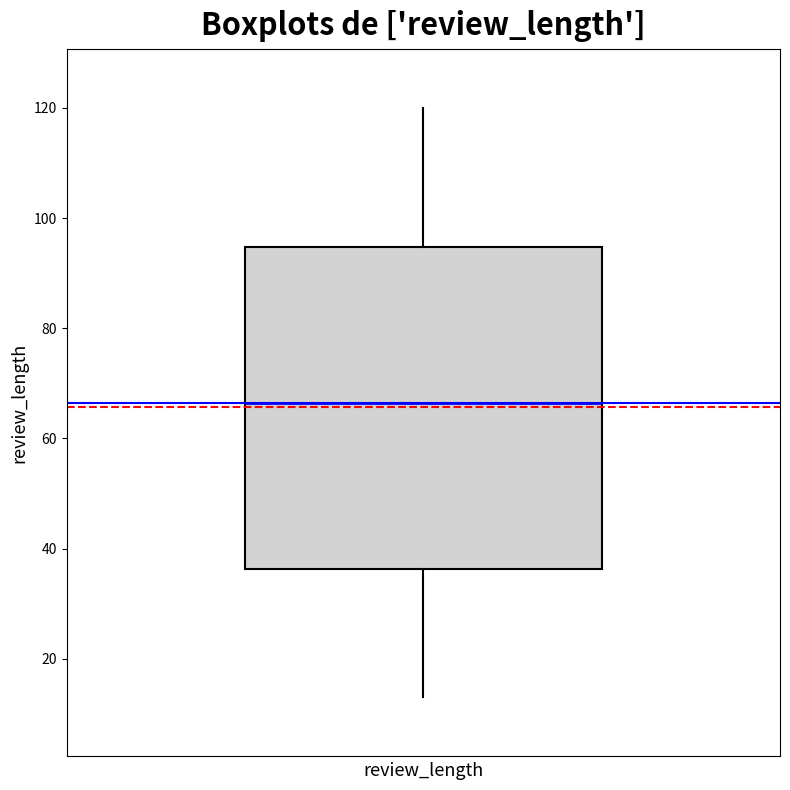

Transcribe this box plot: give where the median line is, the range the box spans, and where the two whiskers end, as read against the y-axis. The values are not printed on the chart, so give them approximately, as read against the axis.

median 66, box 36 to 94, whiskers 14 to 120